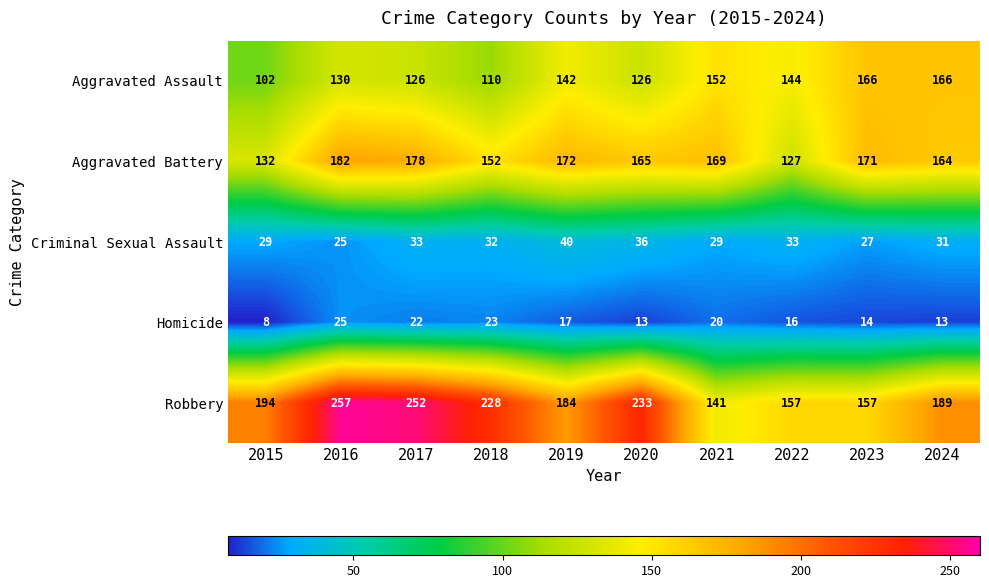

Rank the series by their maximum value, from highest to lowest.

Robbery, Aggravated Battery, Aggravated Assault, Criminal Sexual Assault, Homicide